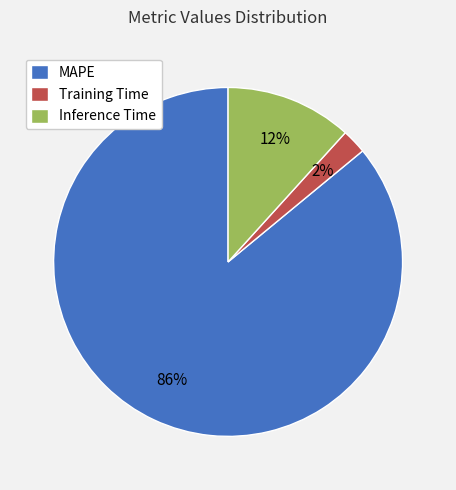

What percentage is the MAPE slice, to the nearest percent?

86%